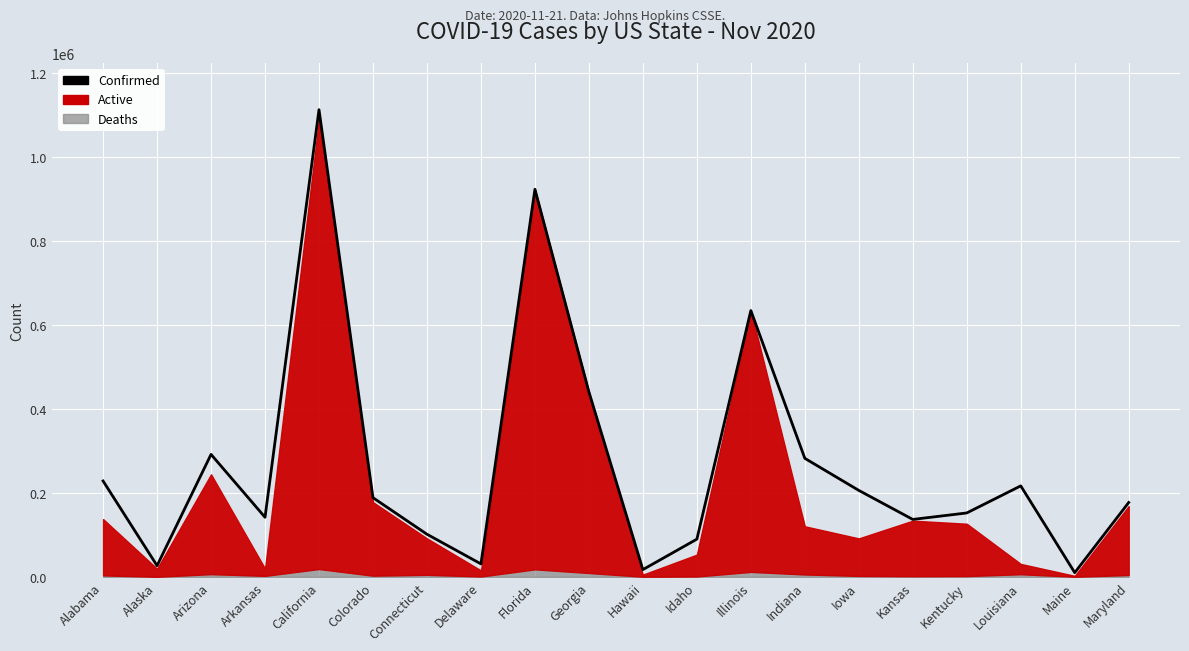

Reading right to left, transcribe all the data shown in this chart.

177086	9958	216709	152206	136763	205917	282311	634395	89764	17199	440591	923418	30816	101469	188566	1112947	141916	291696	26561	228373